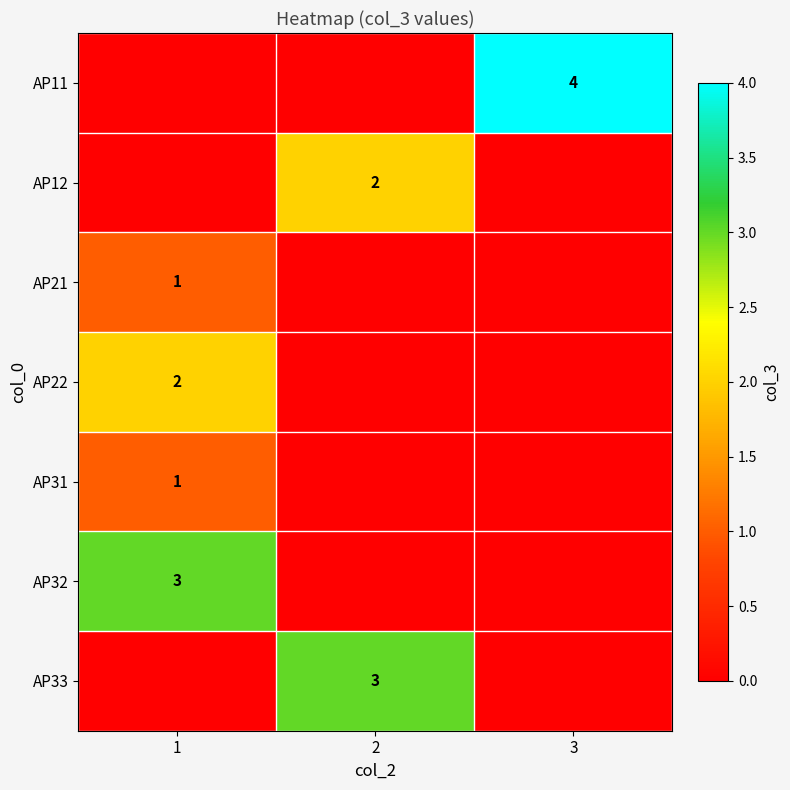

The value of AP21 at 1 is 1. True or false?

True